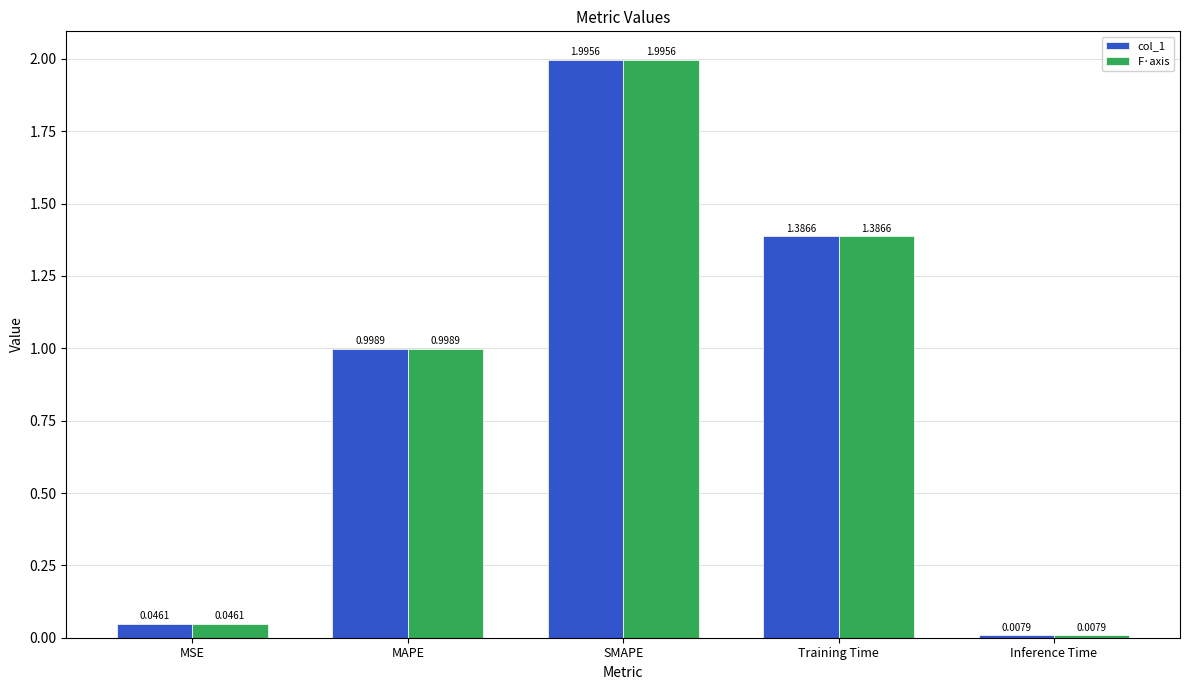

What is the sum of all col_1 values?

4.4